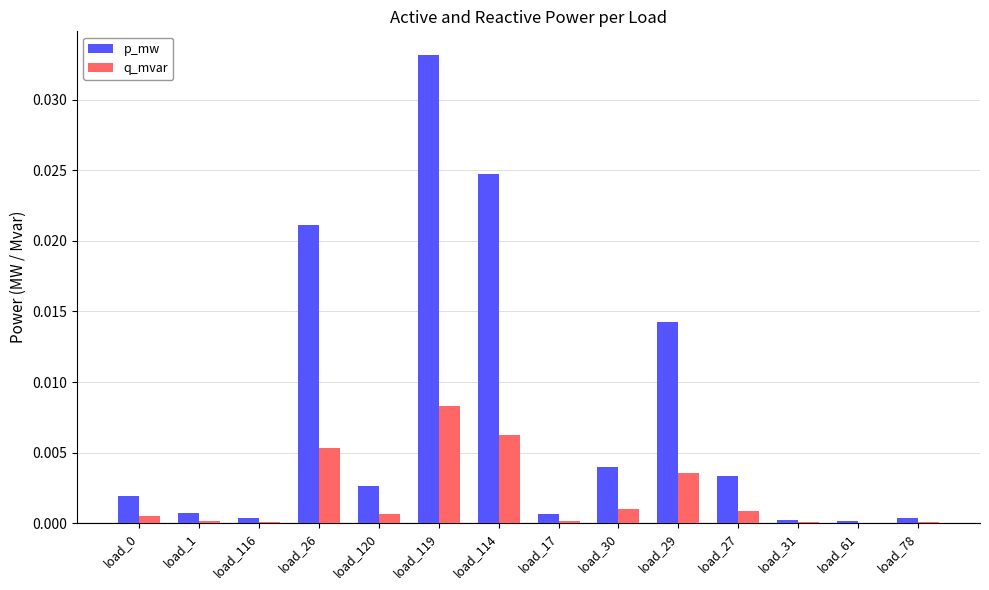

At which category does the chart reach its peak across all series?

load_119